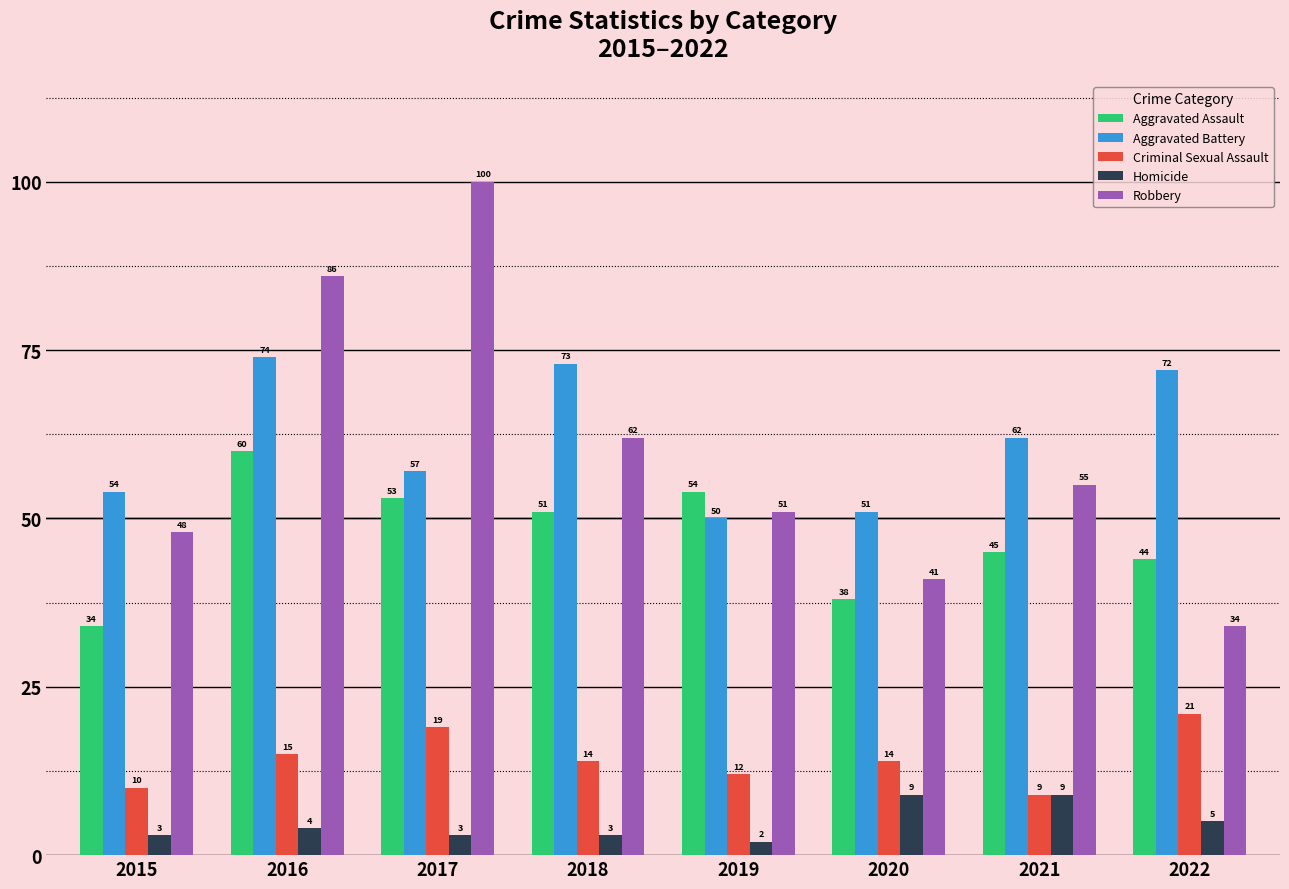

How many groups of bars are there?

8